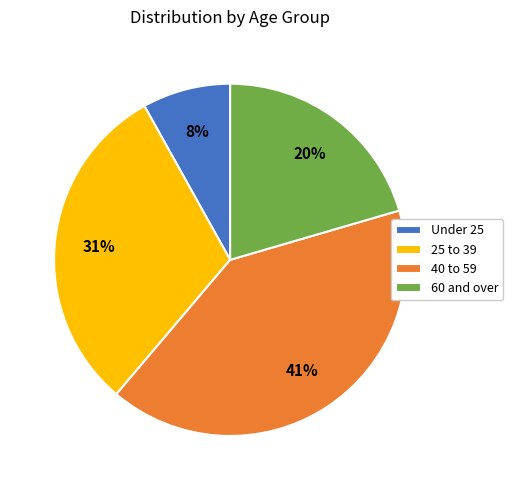

Which category has the biggest portion of the pie?

40 to 59